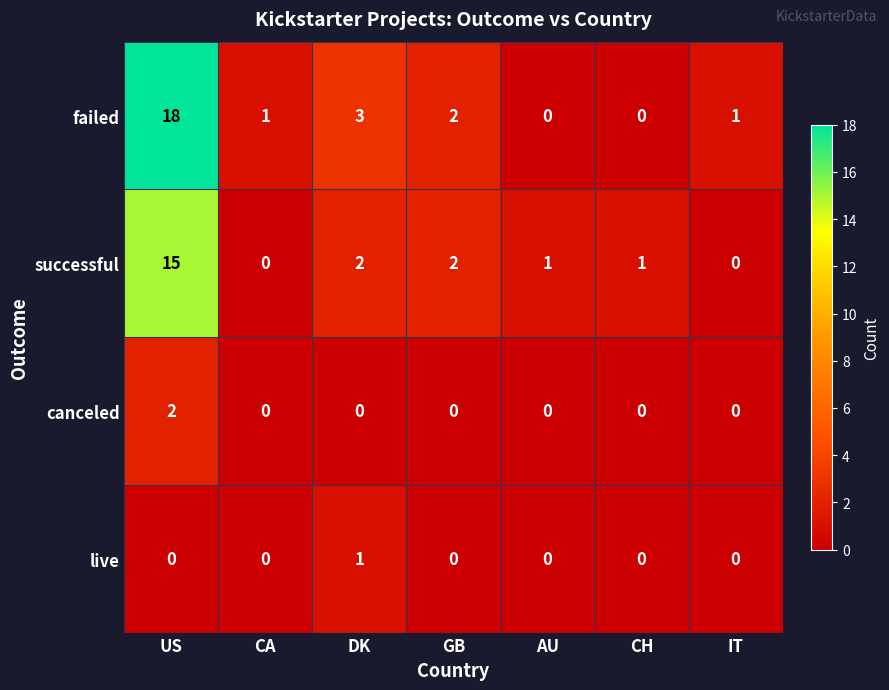

Which series has the largest total across all categories?

failed